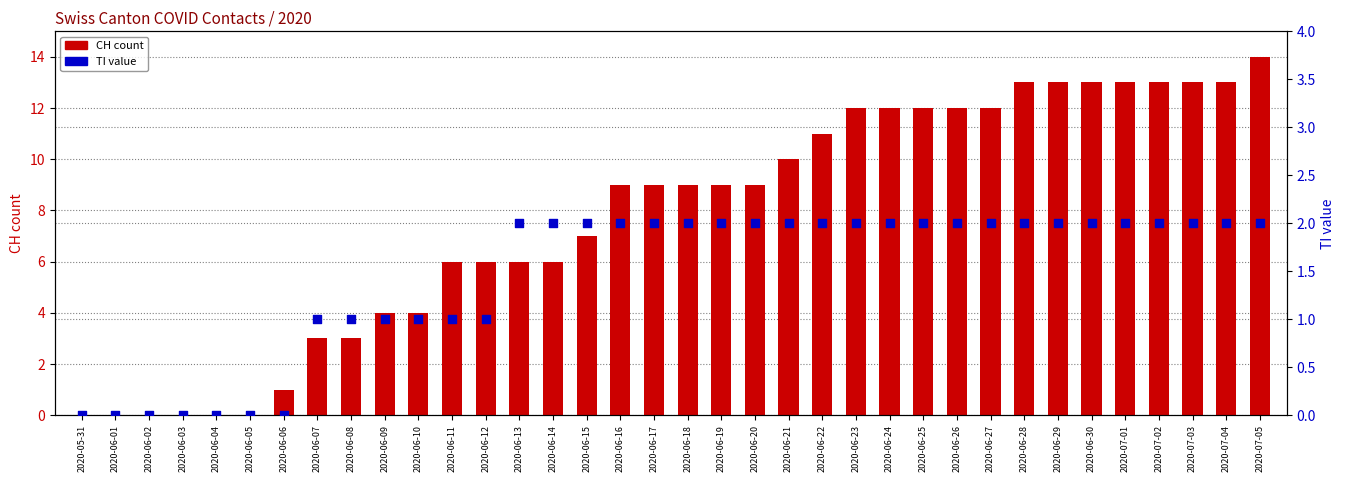

Which series contains the highest Y value?

CH (count)